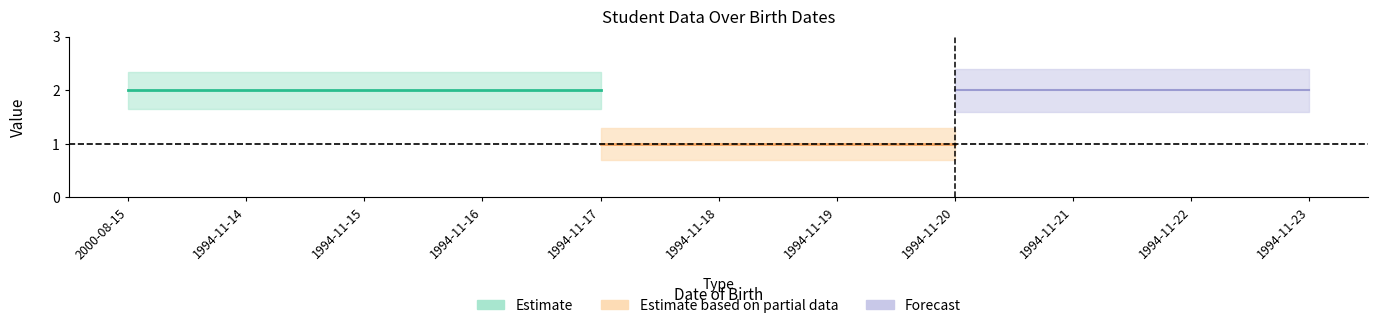

Count the number of categories in the chart.

11